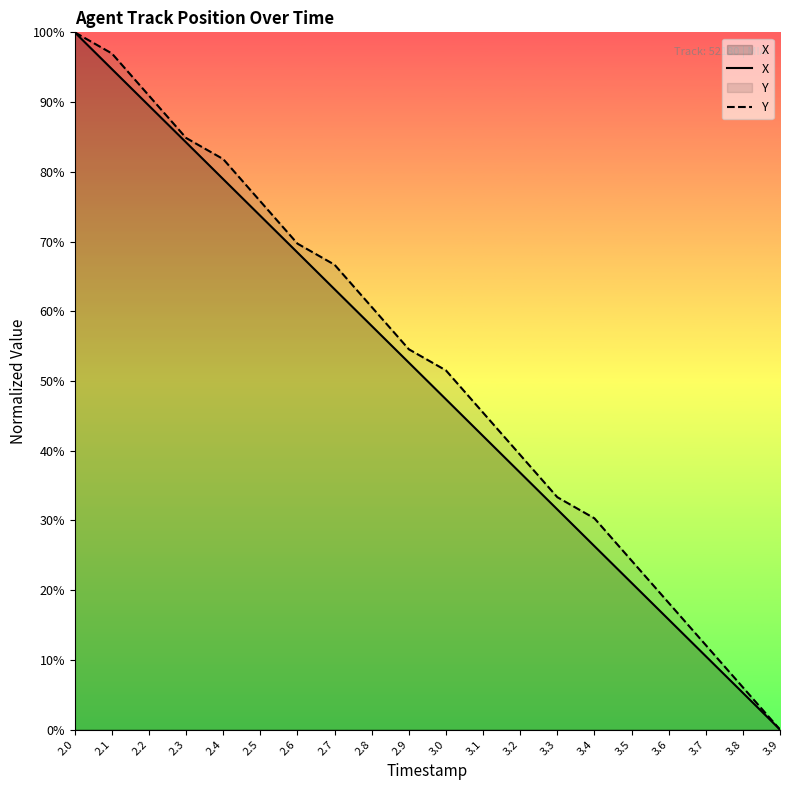

How many data points in Y are above 54?

10